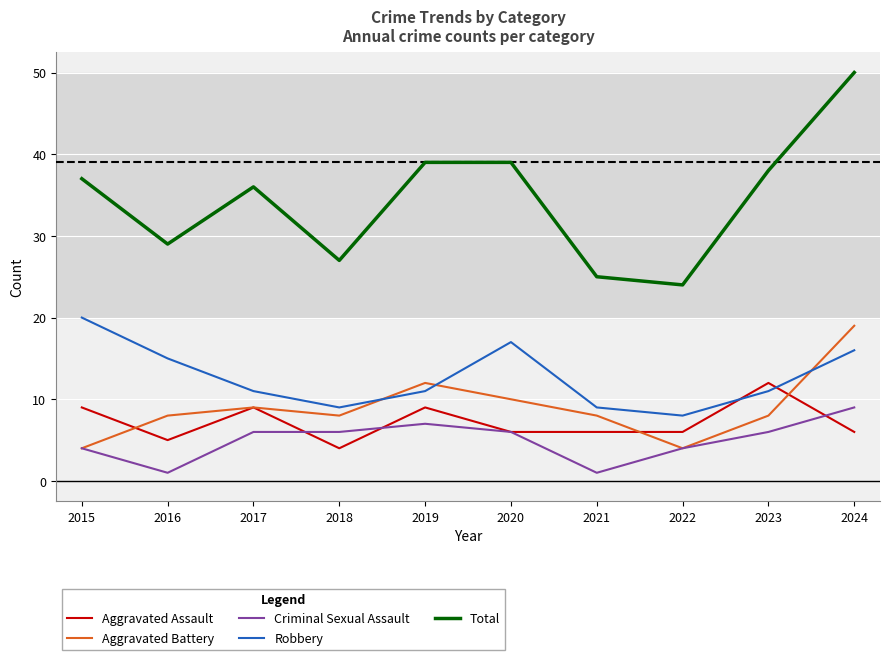

What is the approximate value of Robbery at 2018?

9